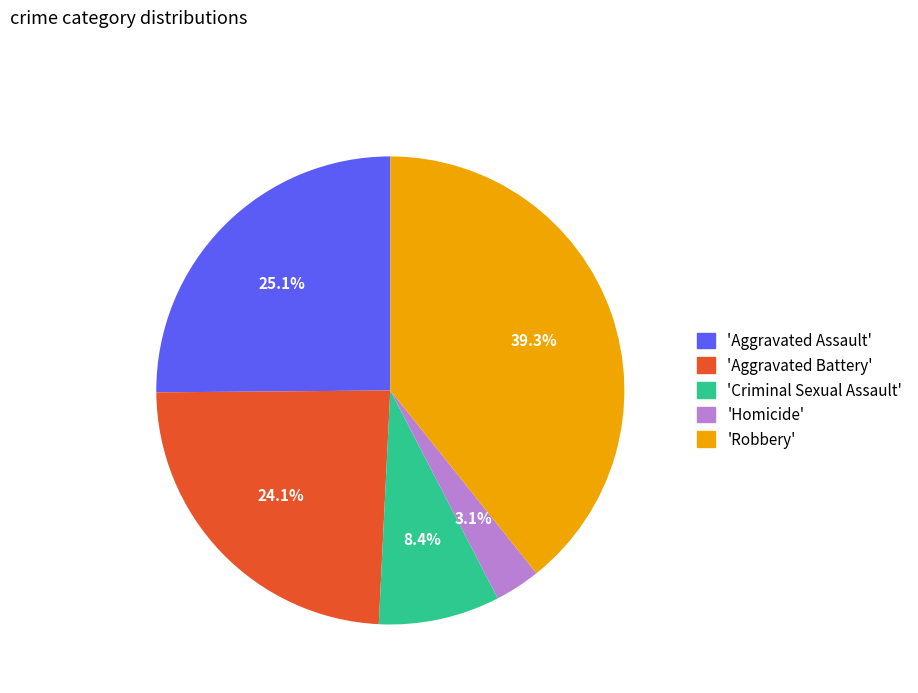

How many segments does this pie chart have?

5